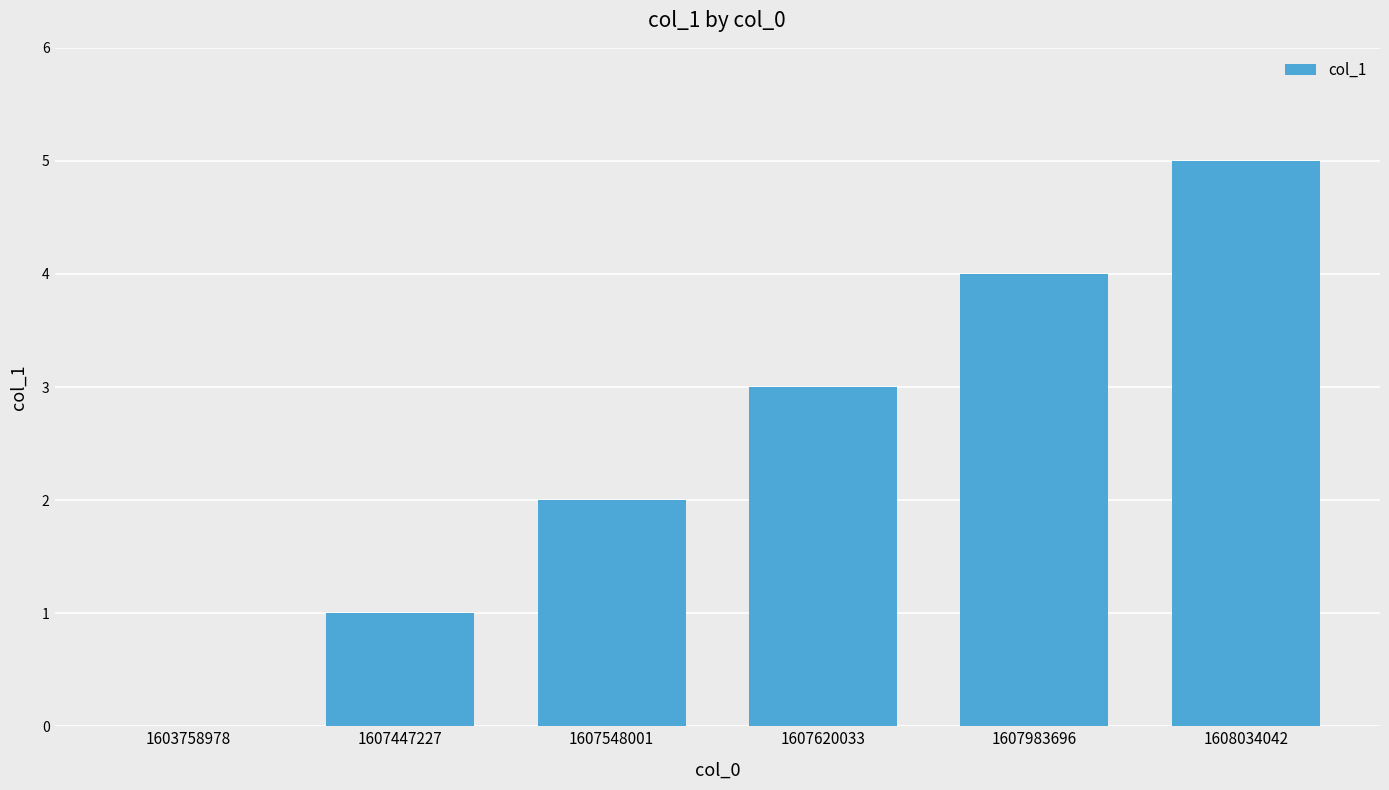

What is the sum of the values at 1607620033 and 1608034042?

8